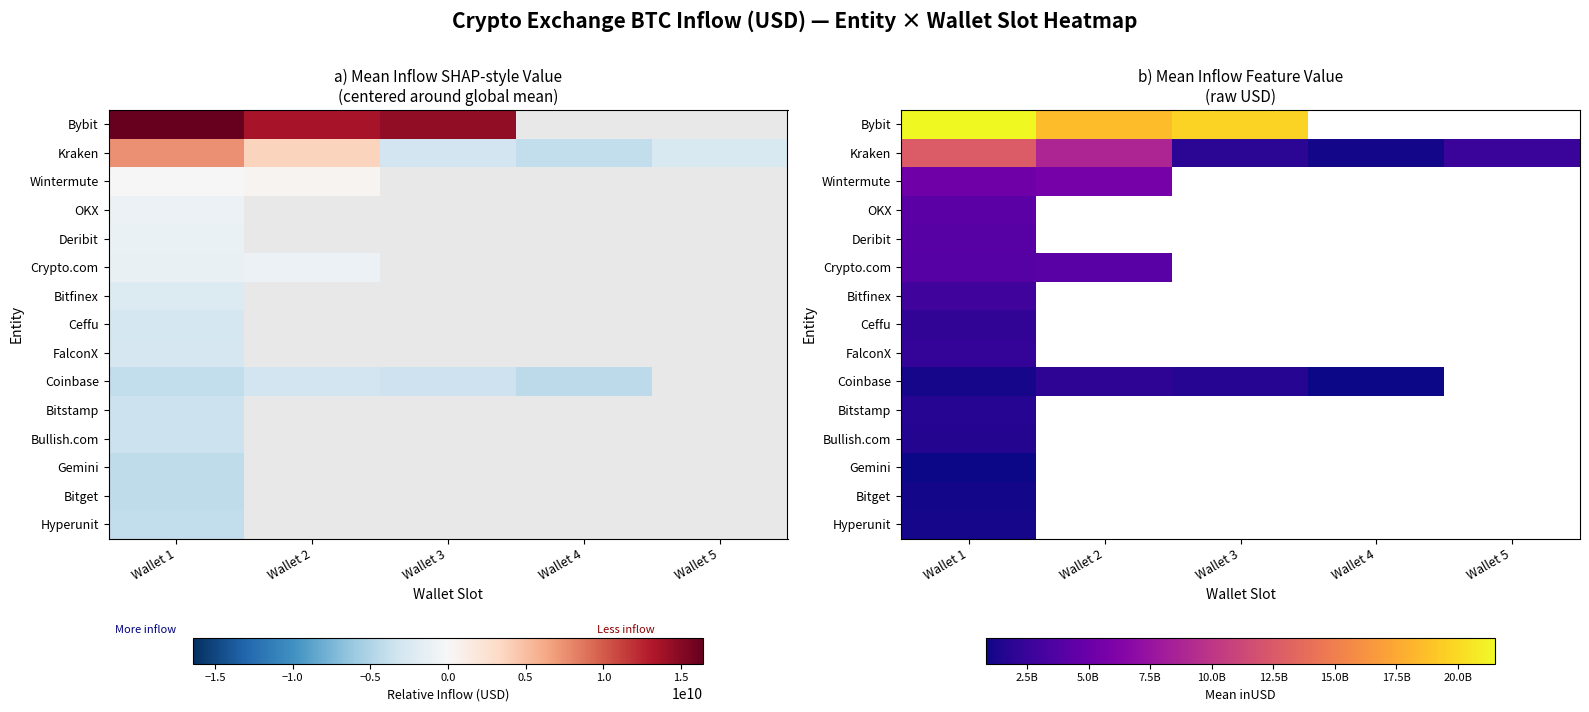

Where is Bullish.com nearest to the value 1628973295?

Wallet 1